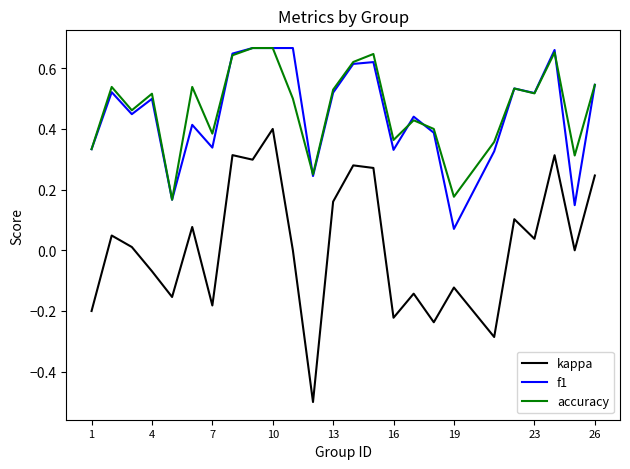

What is the minimum value for kappa?

-0.5